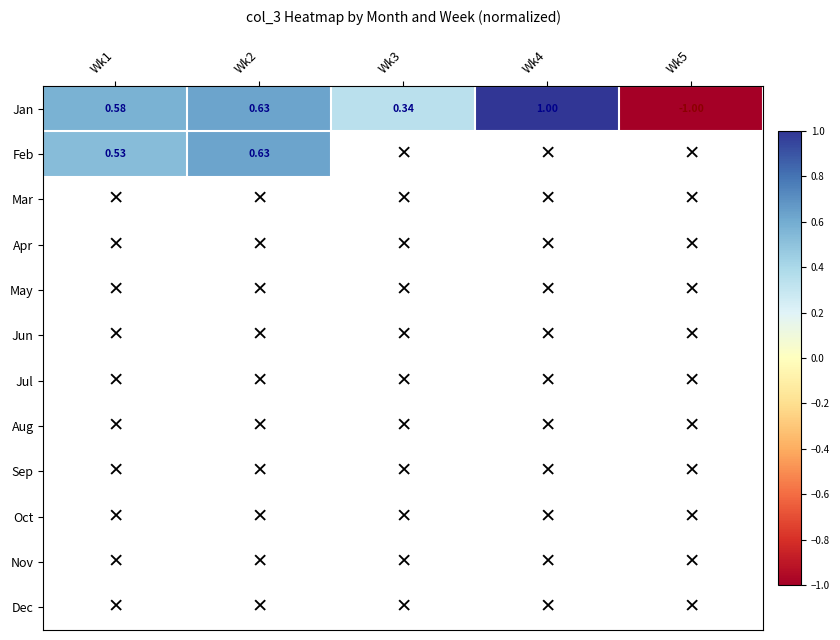

How many data points does each series have?

5